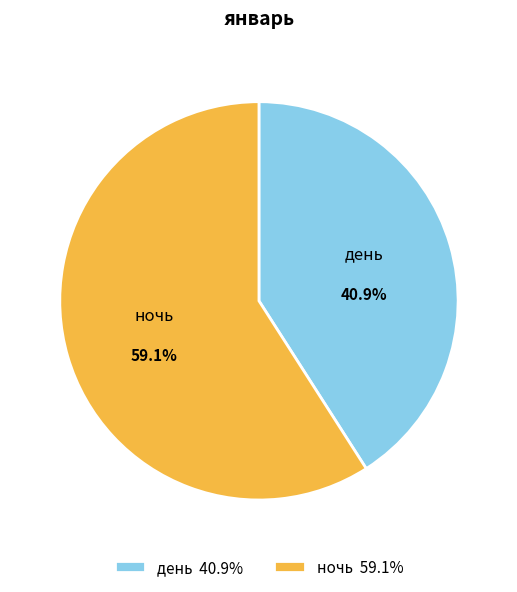

What is the smallest slice in the pie chart?

день